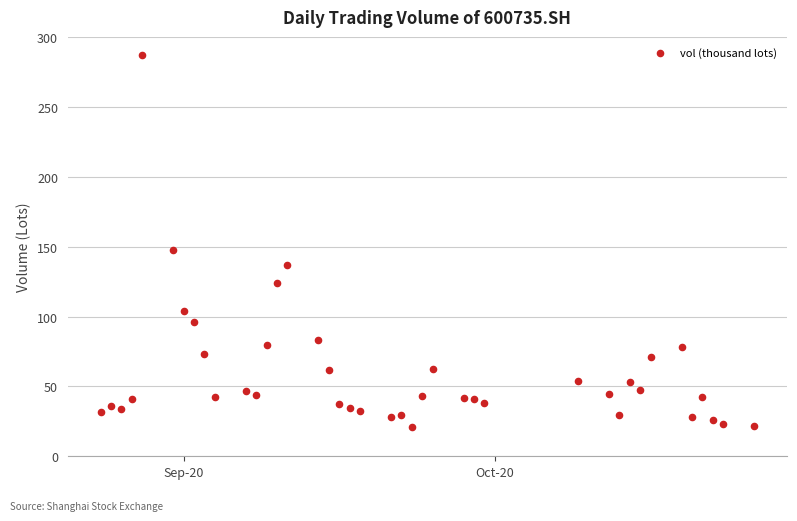

What Y value in the scatter plot is closest to 153?

147.6